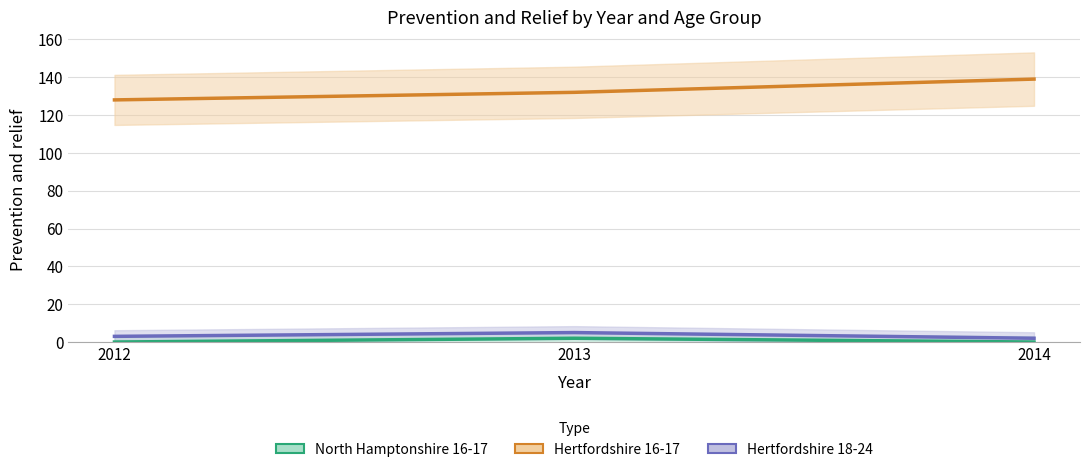

Between 2012 and 2013, which is larger?

2013